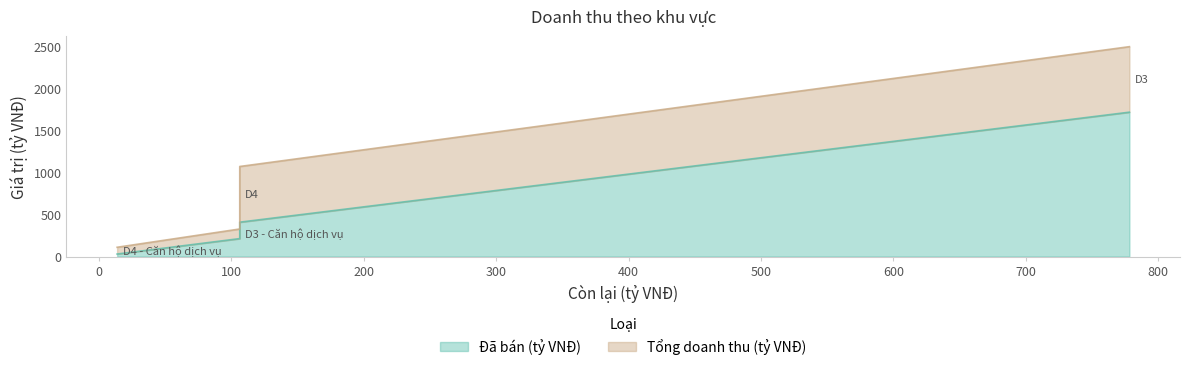

At which category does Tổng doanh thu (tỷ VNĐ) reach its first local valley?

D3 - Căn hộ dịch vụ